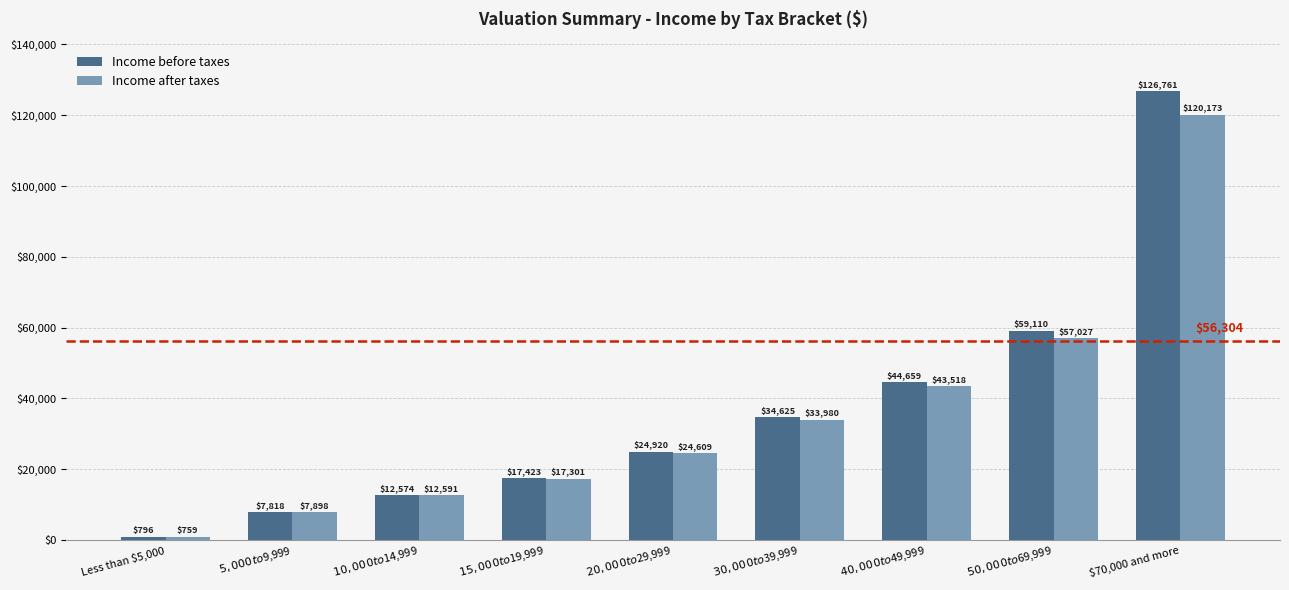

Reading right to left, transcribe all the data shown in this chart.

Income before taxes: 126761	59110	44659	34625	24920	17423	12574	7818	796
Income after taxes: 120173	57027	43518	33980	24609	17301	12591	7898	759